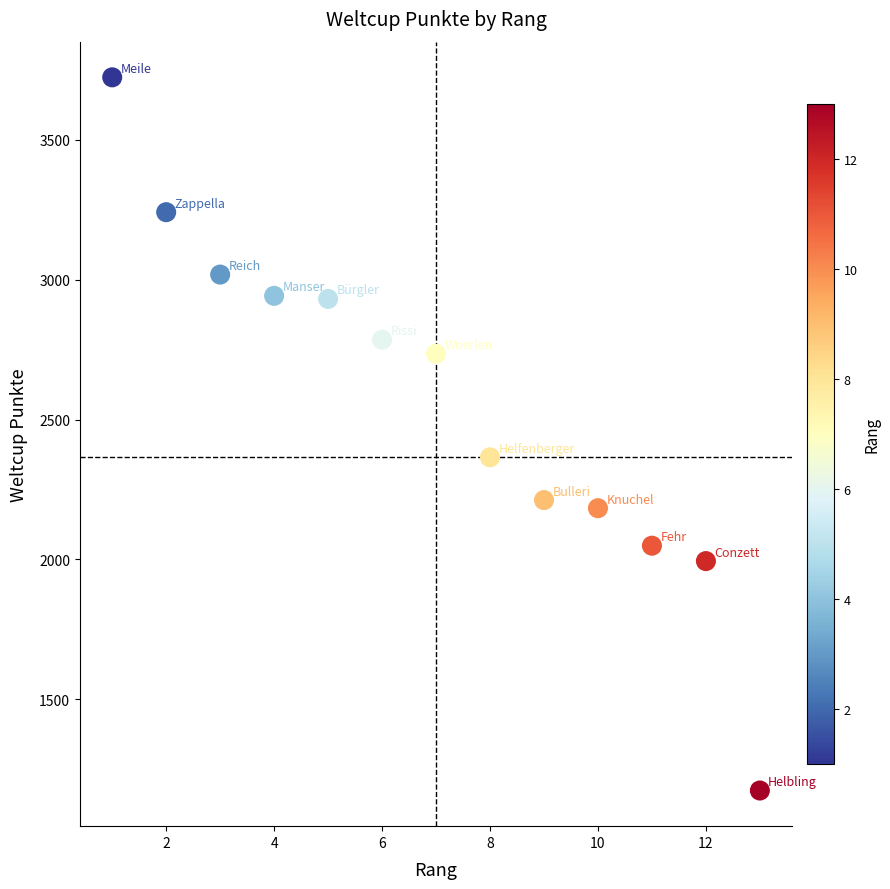

What Y value in the scatter plot is closest to 2448?

2365